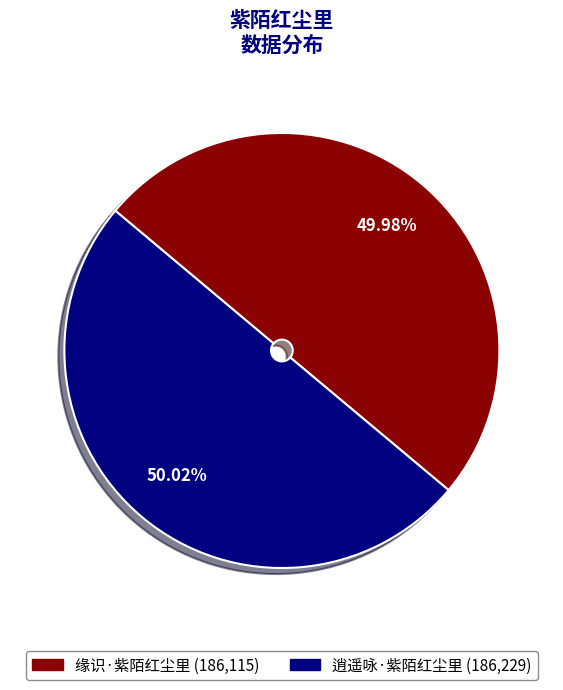

How much of the chart is everything except 逍遥咏·紫陌红尘里?

50.0%